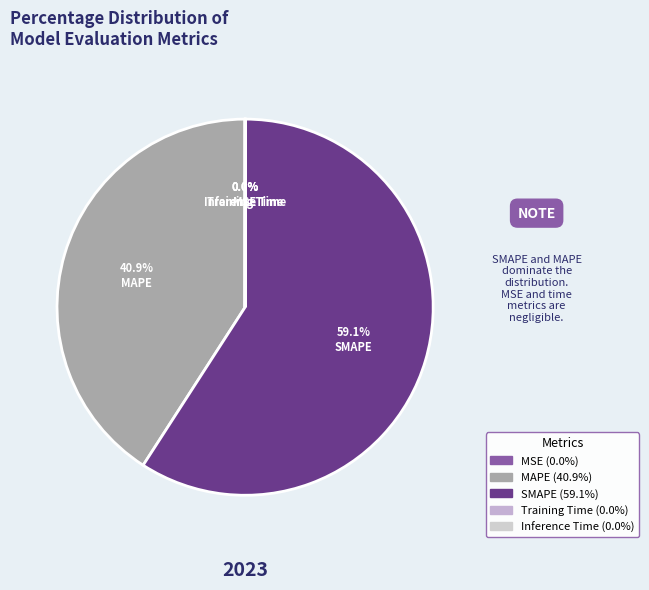

How many slices are in this pie chart?

5